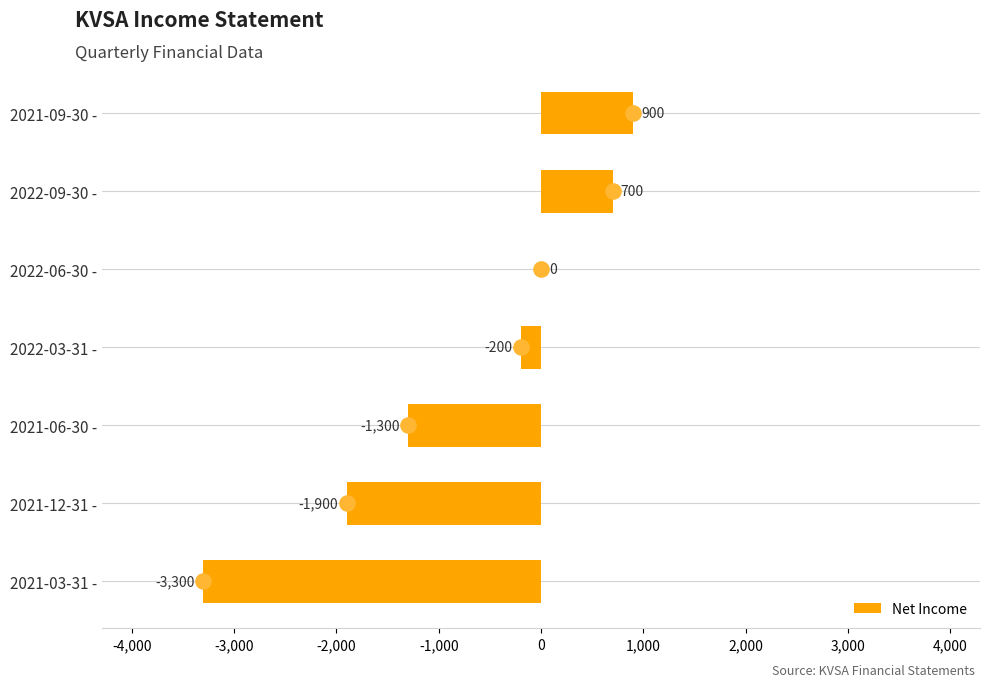

What is the sum of the Net Income values at 2021-12-31 - and 2021-03-31 -?

-5200